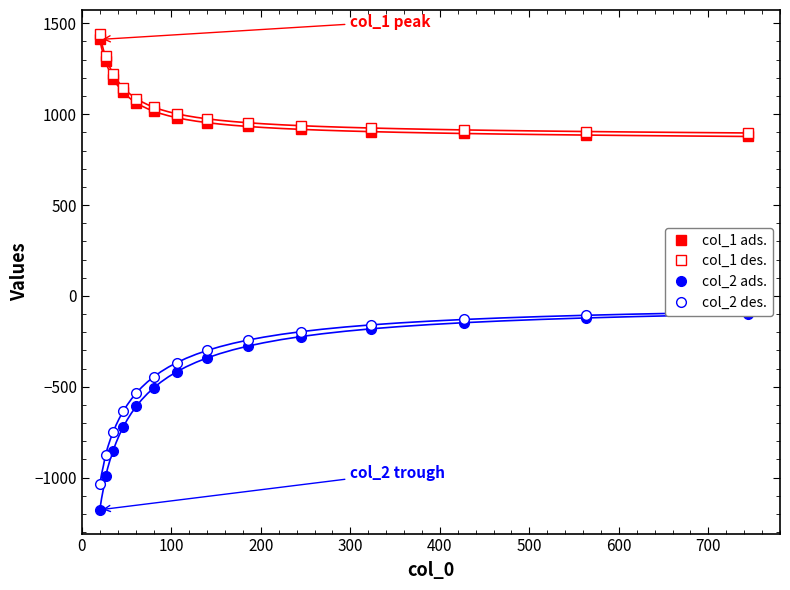

What is the value of the col_2 series B point at the 12th from the left?

-129.9